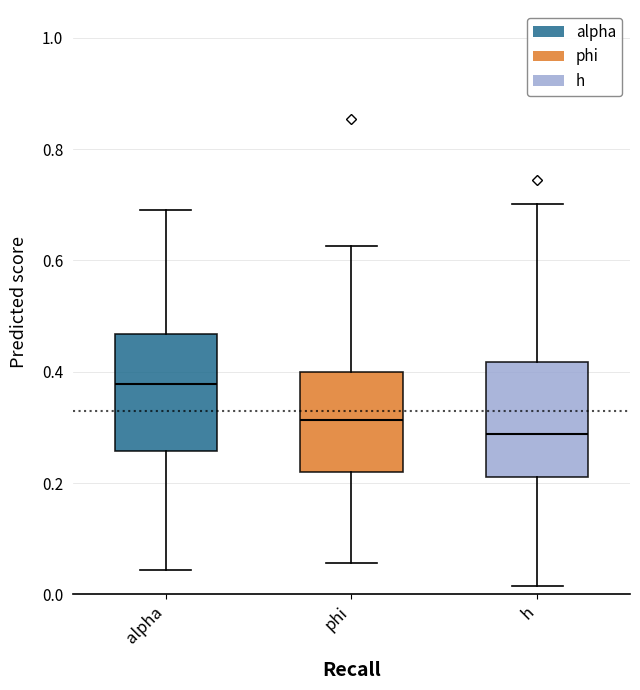

Which box has the highest median line?

alpha